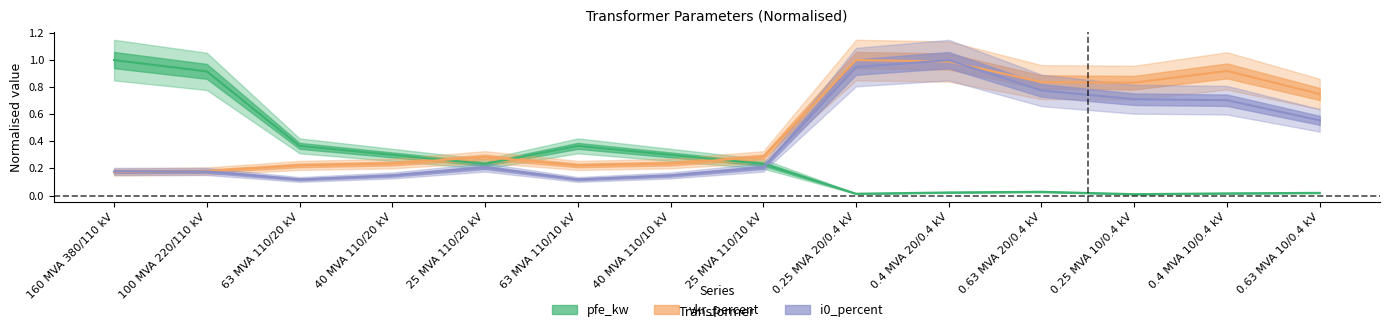

Which series has the largest range (max minus min)?

pfe_kw